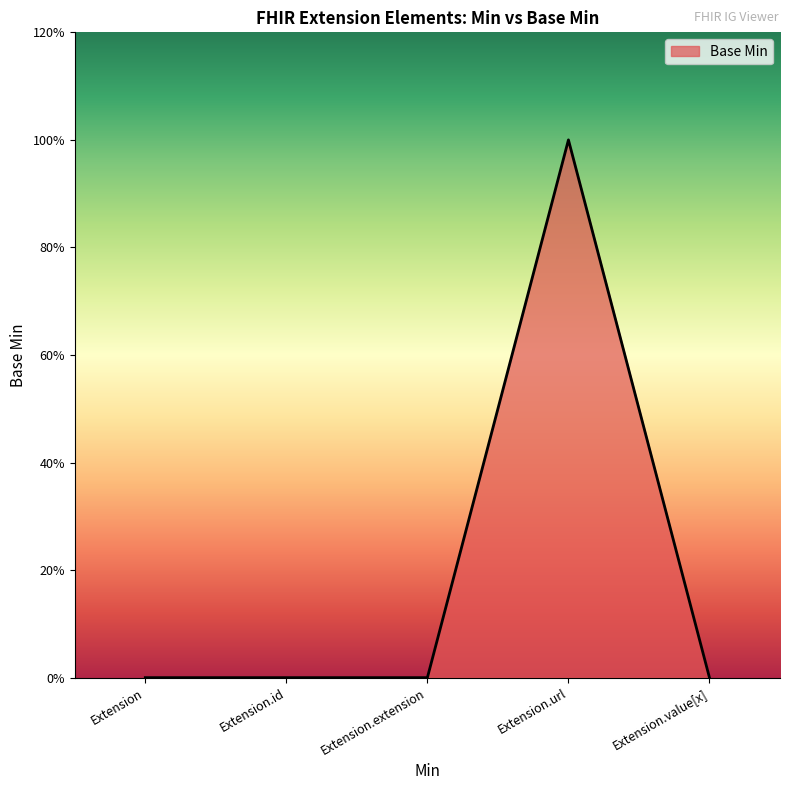

Does the chart have visible grid lines?

No